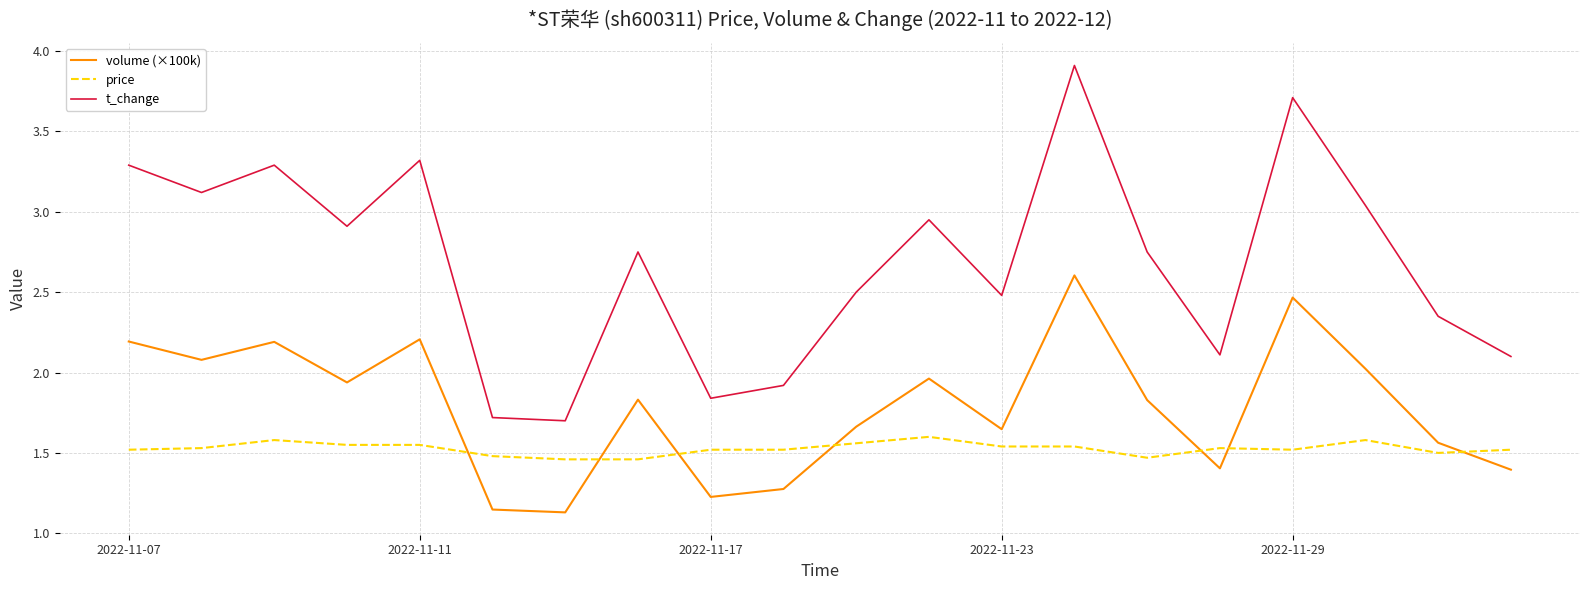

What is the greatest value displayed?

3.9